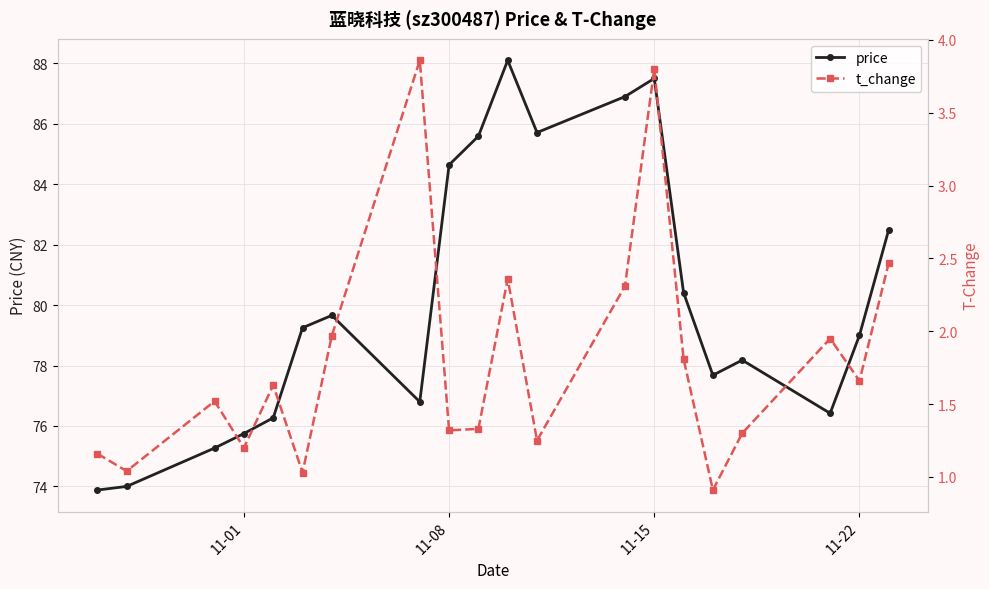

The price series shows 87.5 at 11-15. True or false?

True